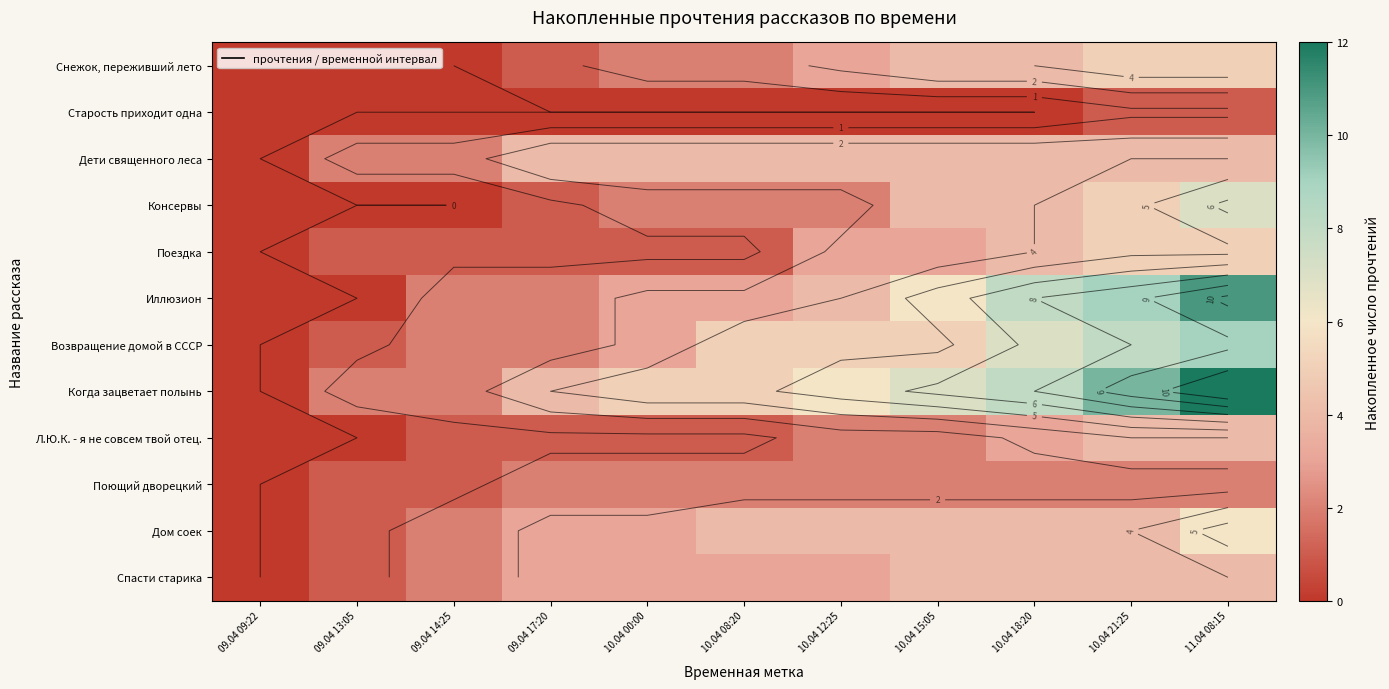

Which series has the largest total across all categories?

Когда зацветает полынь